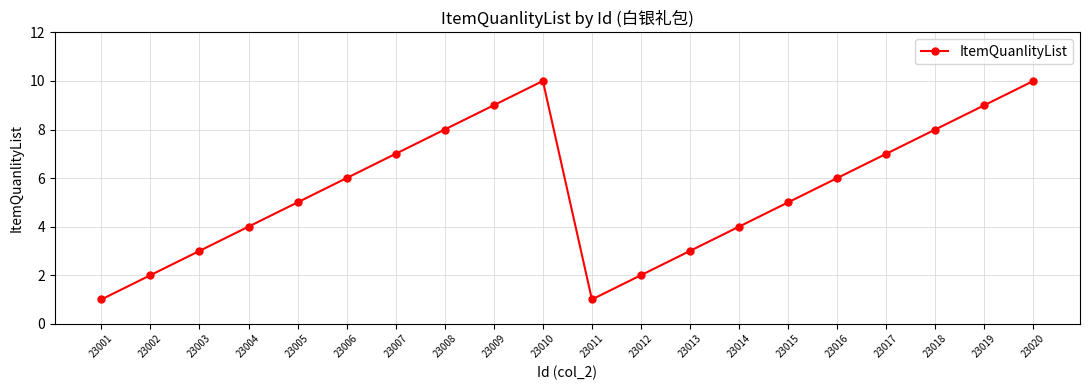

Where is the first local maximum?

23010